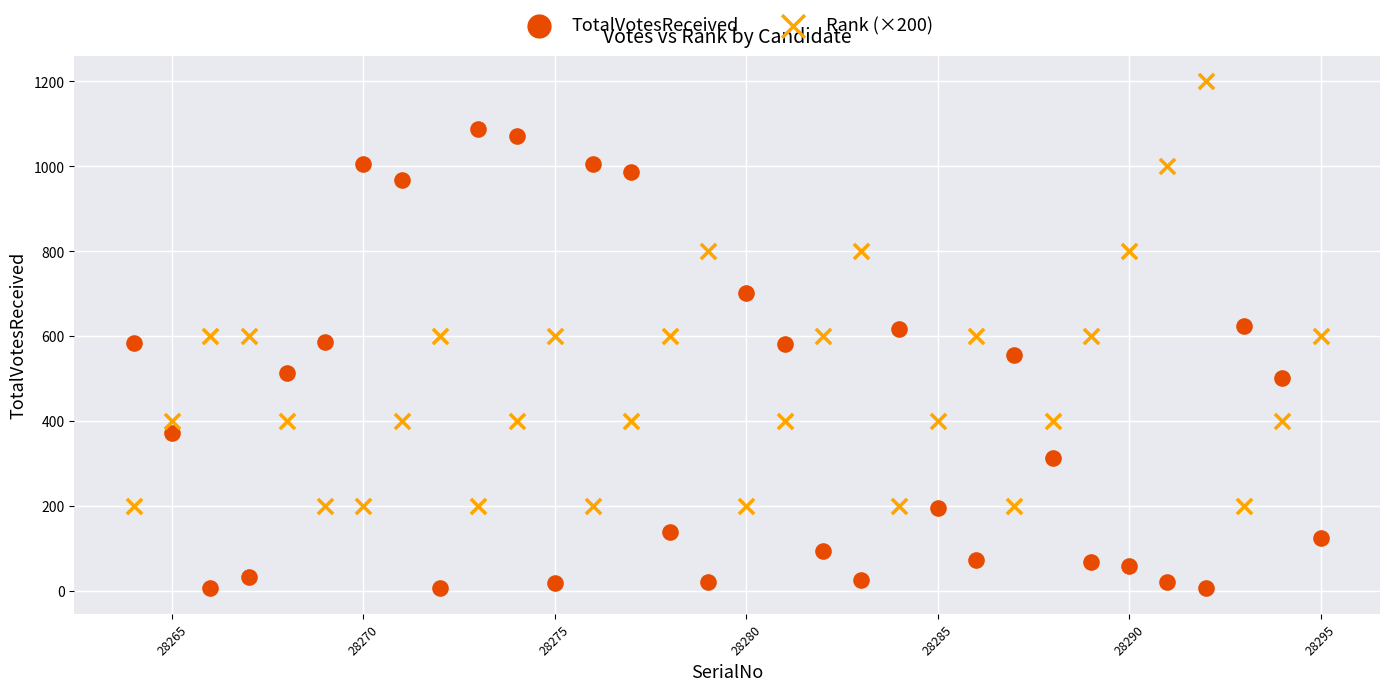

Which series reaches the minimum Y coordinate?

TotalVotesReceived